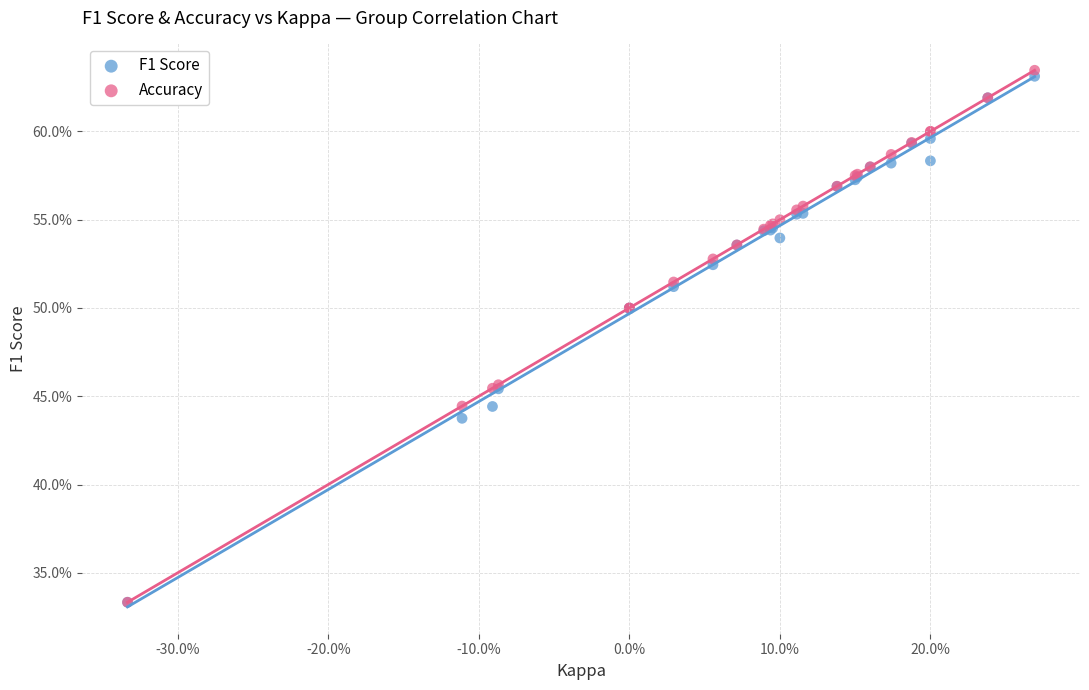

What are all the series names shown in the legend?

F1 Score, Accuracy